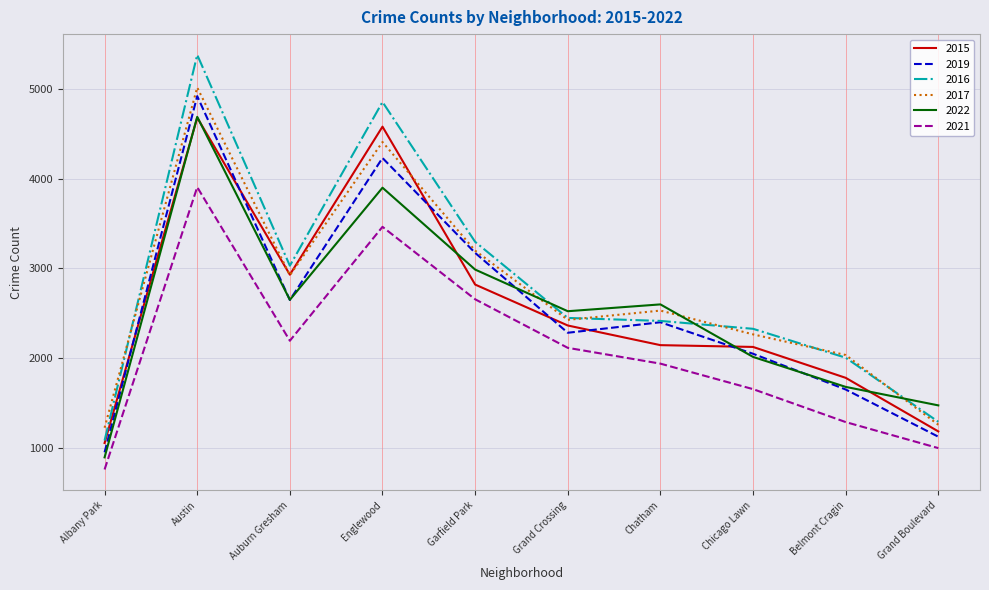

What is the sum of the 2017 values at Auburn Gresham and Chatham?

5456